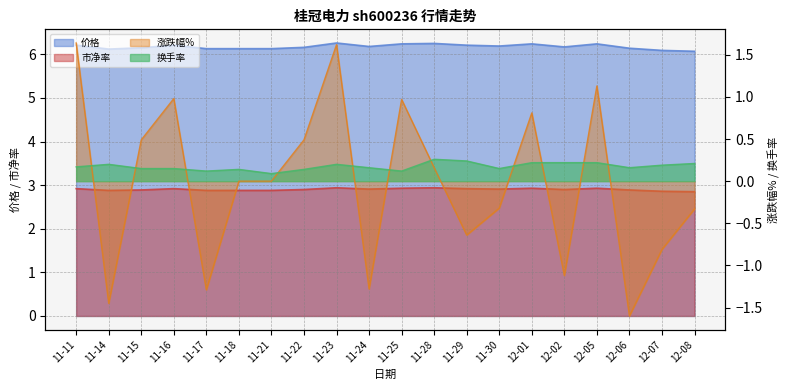

What is the difference between the highest and lowest values at 12-02?

7.3